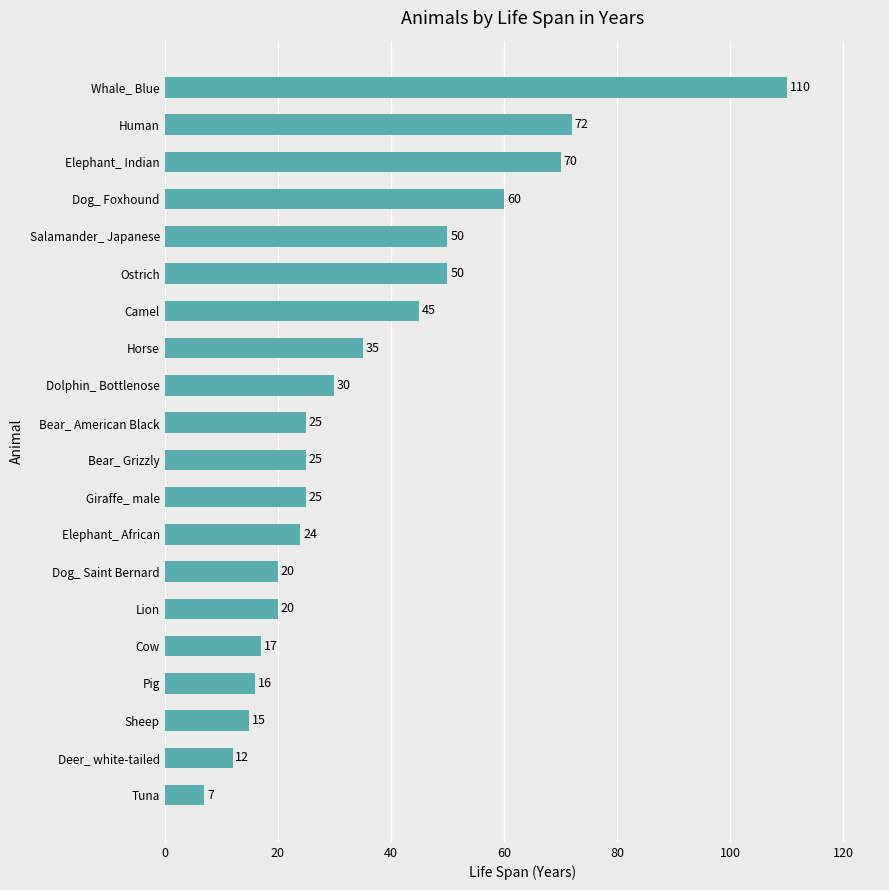

Is it true that the value at Deer_ white-tailed is 5?

False